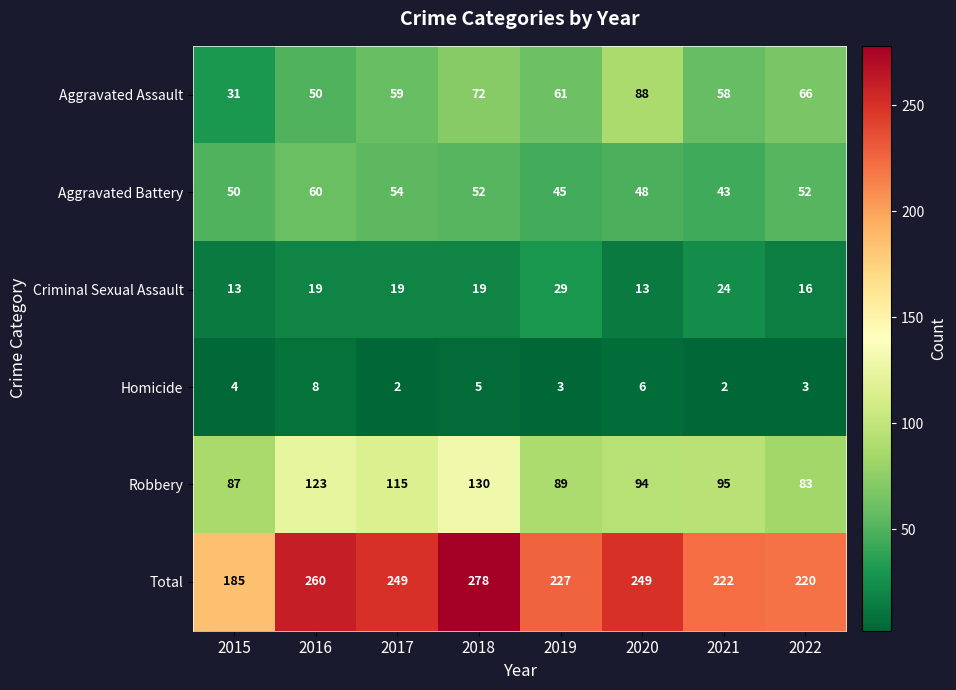

Which series has the widest spread of values?

Total